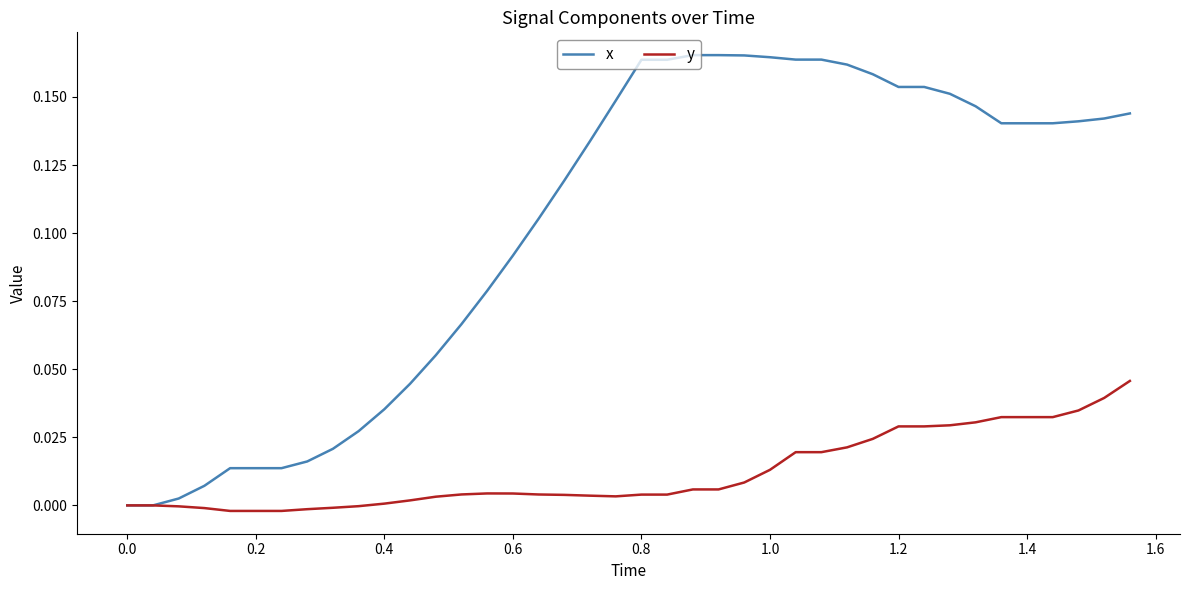

Which series has the largest total across all categories?

x